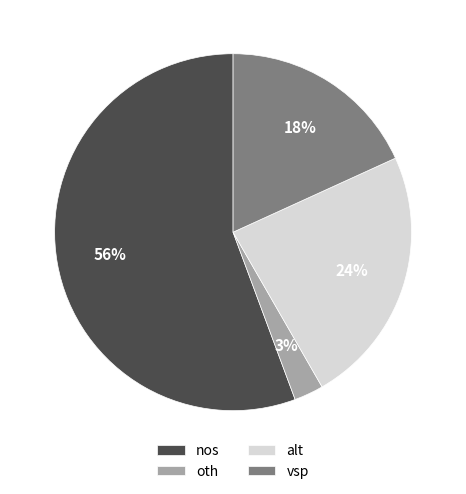

How many segments does this pie chart have?

4